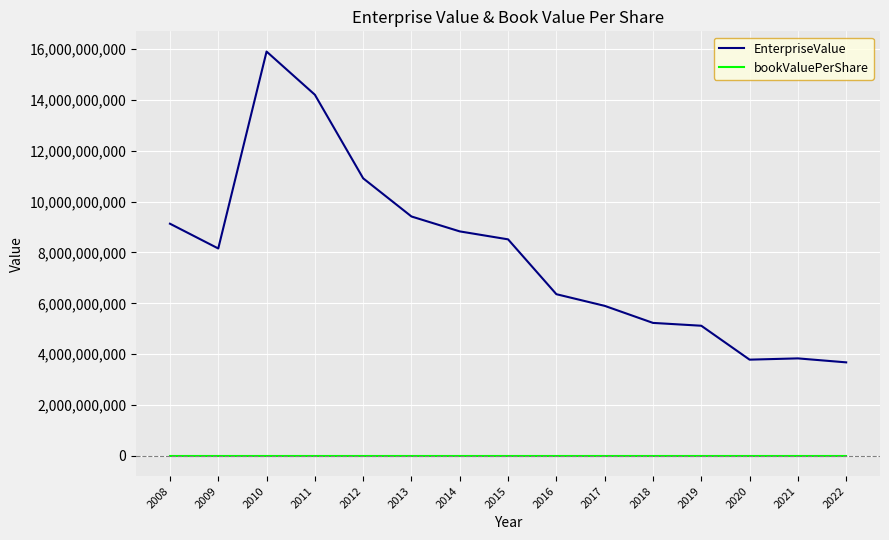

What is the sum of the EnterpriseValue values at 2011 and 2013?

23617969300.5